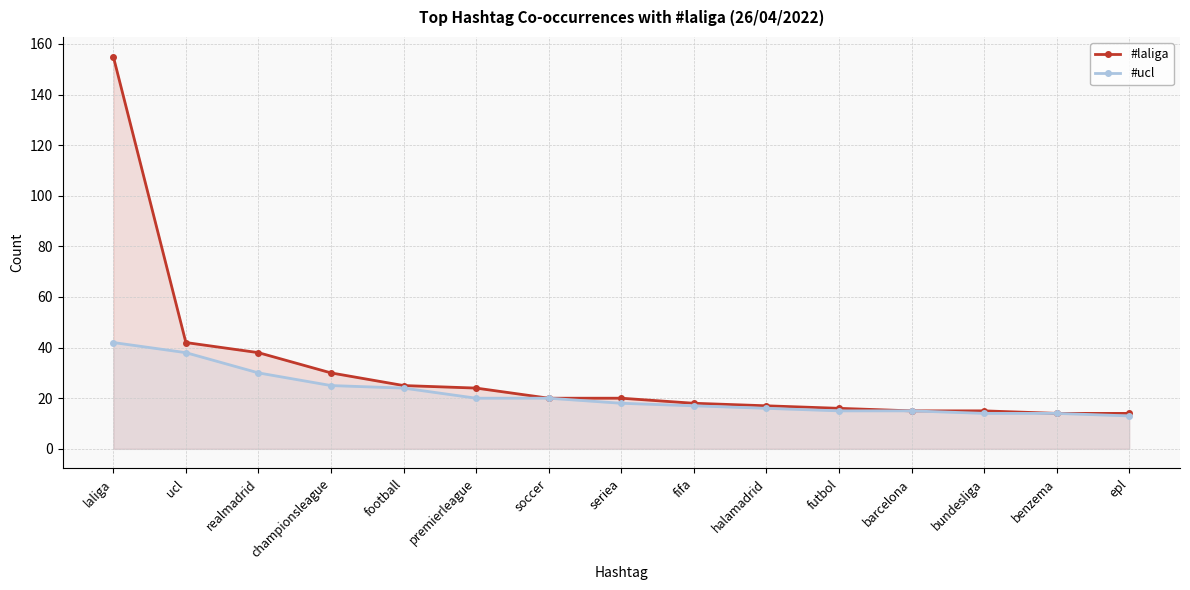

True or false: #ucl and #laliga intersect in this chart.

False